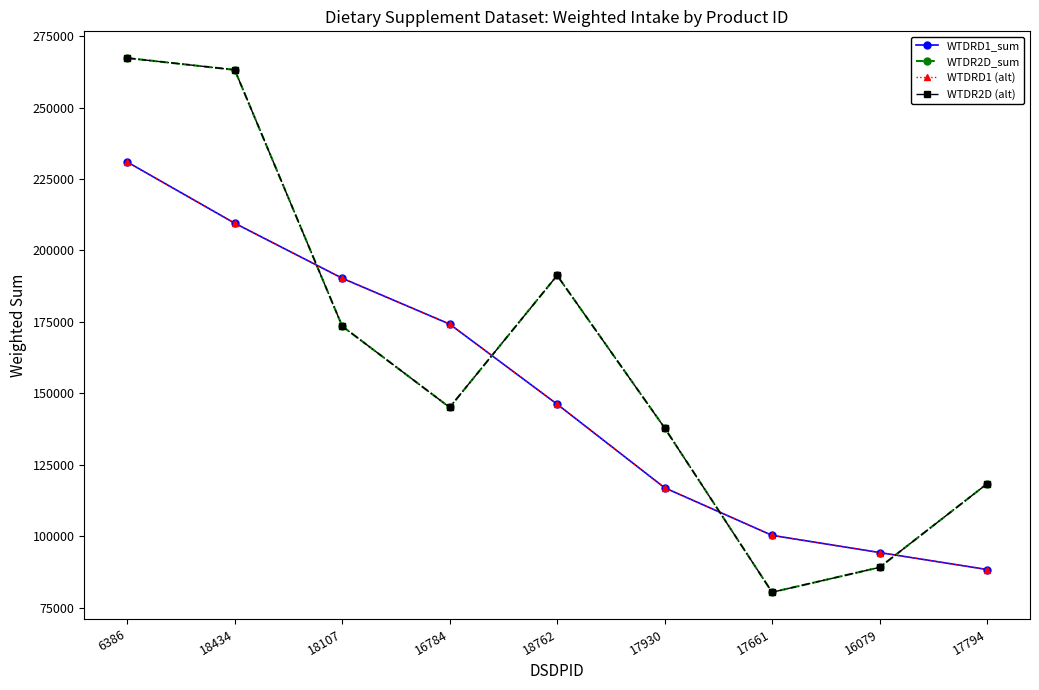

Is this an area chart (filled region under the line)?

No